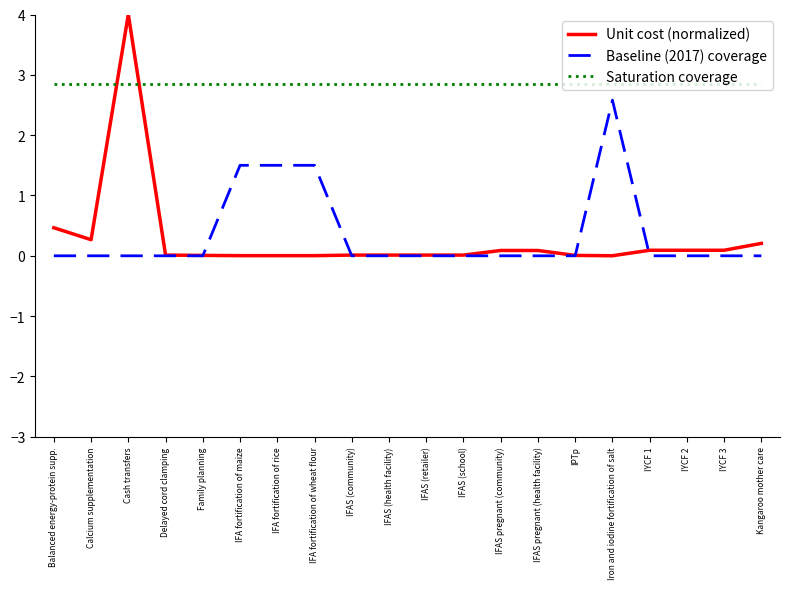

The Baseline (2017) coverage series shows 1.7 at IFAS pregnant (community). True or false?

False